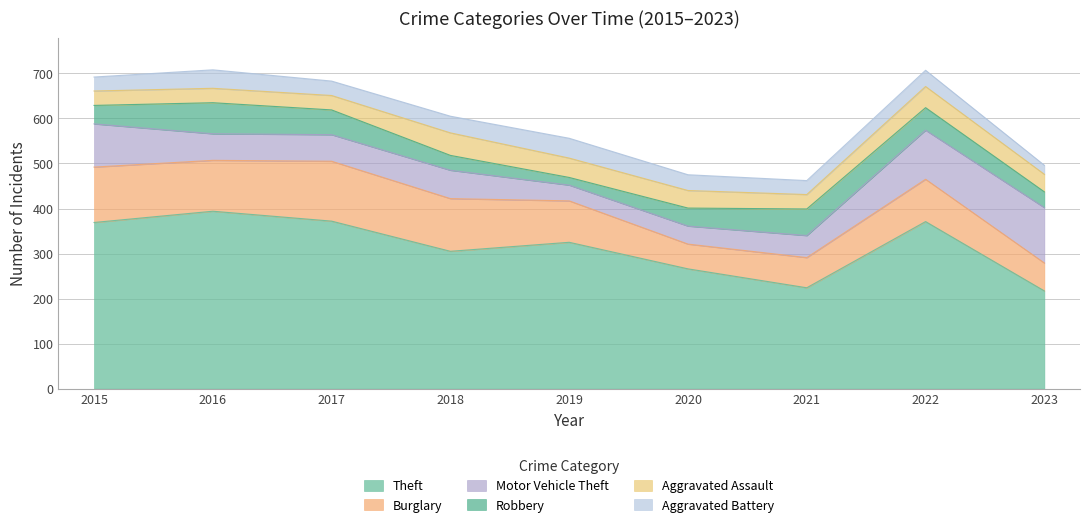

Where does the Aggravated Battery series first go above 35?

2016